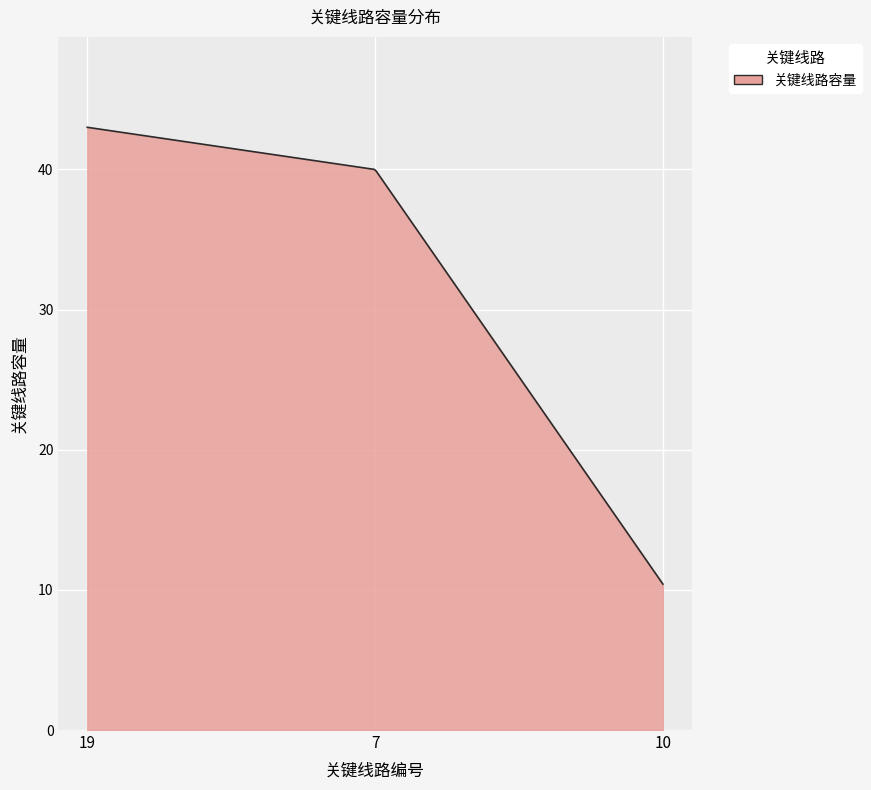

What is the minimum value shown in the chart?

10.4